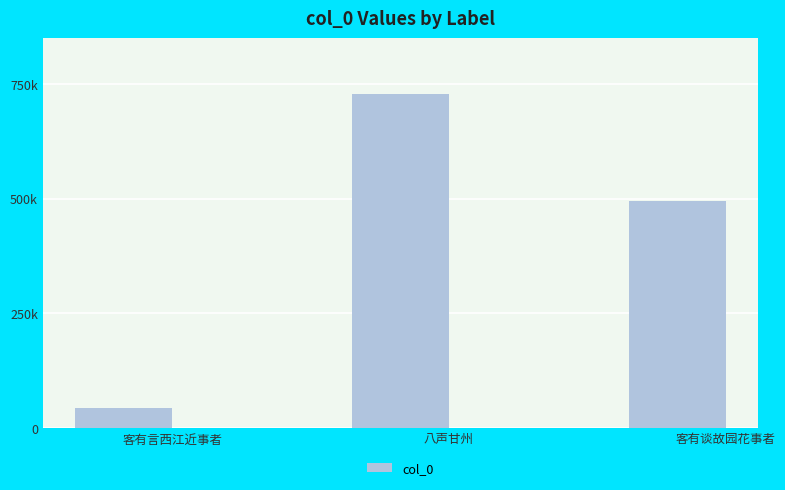

List the labels in order of value, largest first.

八声甘州, 客有谈故园花事者, 客有言西江近事者